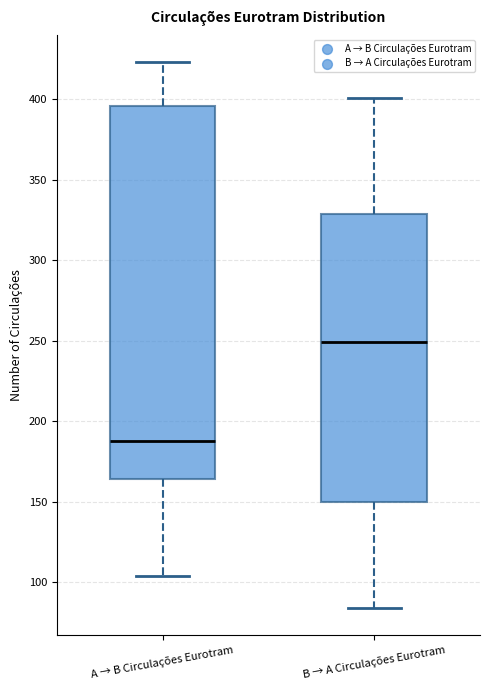

Reading left to right, read every box against the y-axis: the position of its median line, the range the box covers, and the ends of its whiskers. The values are not printed on the chart, so give them approximately, as read against the axis.

A → B Circulações Eurotram: median 190, box 165 to 395, whiskers 105 to 425
B → A Circulações Eurotram: median 250, box 150 to 330, whiskers 85 to 400